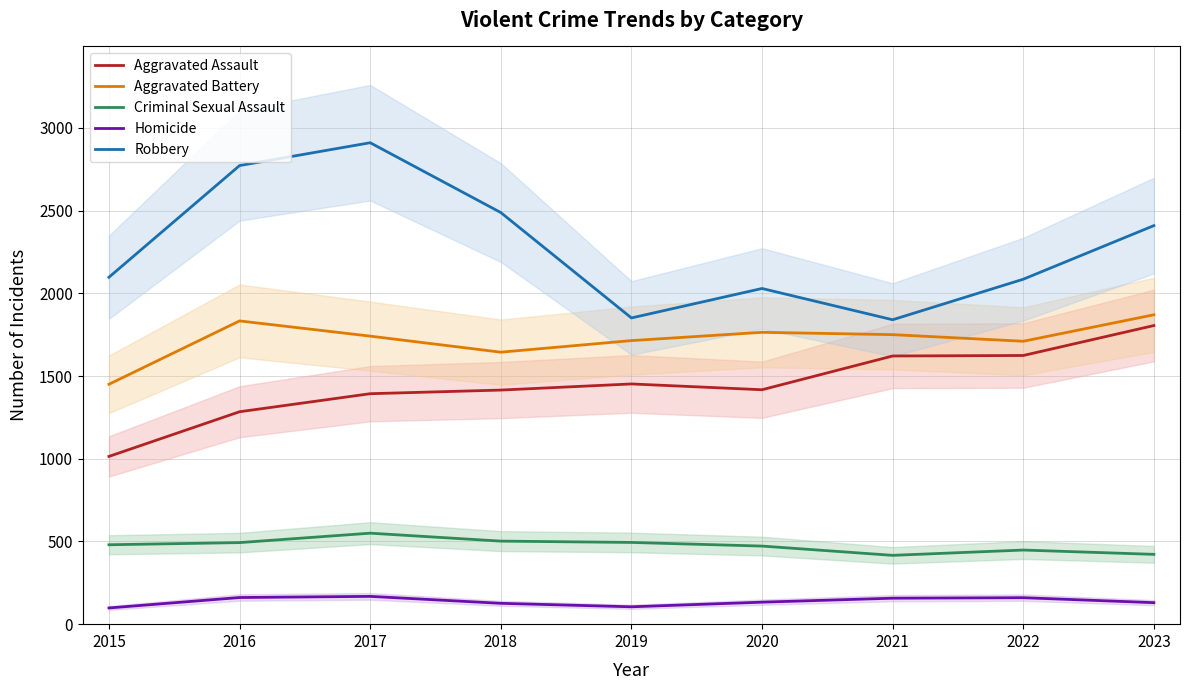

What is the difference between the second highest and second lowest values in the Robbery series?

921